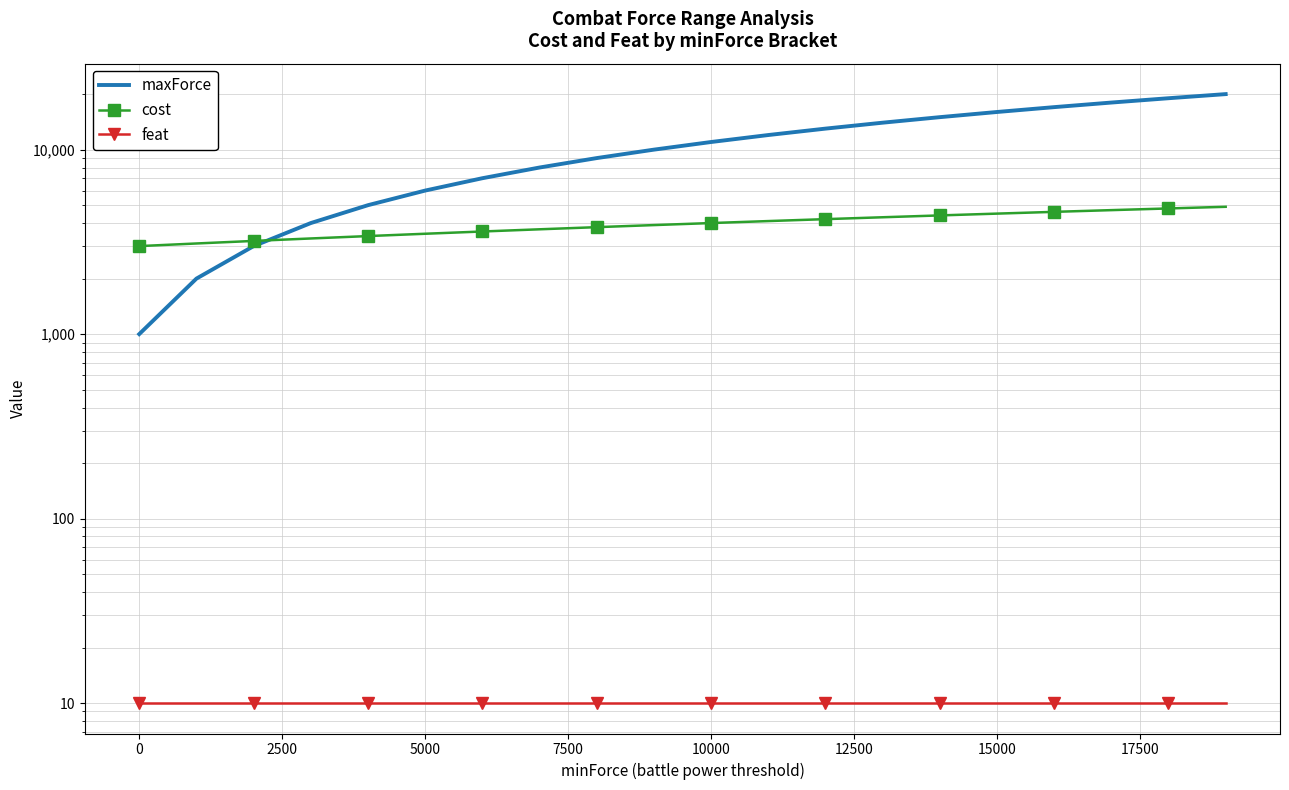

What is the sum of all cost values?

79000